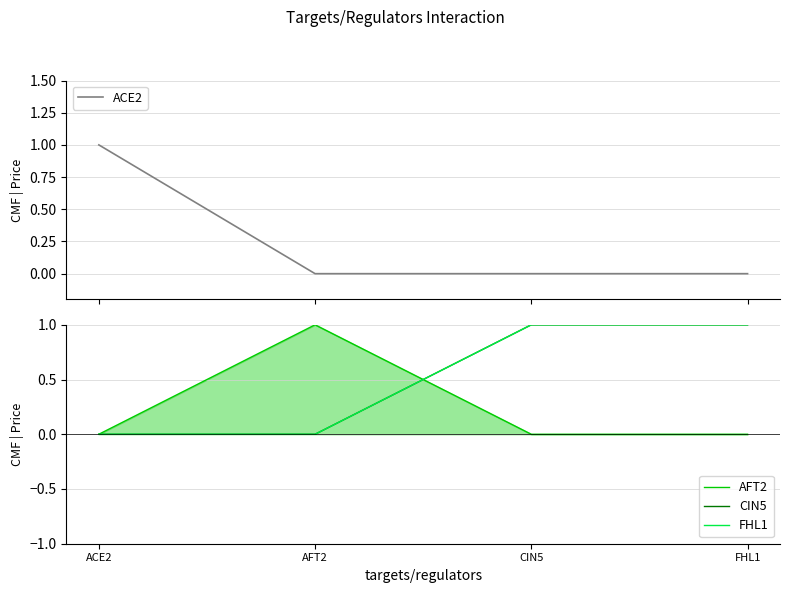

Which series changed the most between CIN5 and FHL1?

ACE2